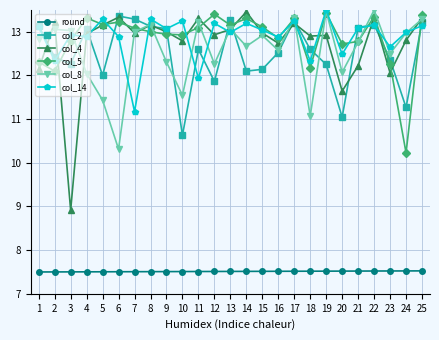

What is the maximum value shown in the chart?

13.5